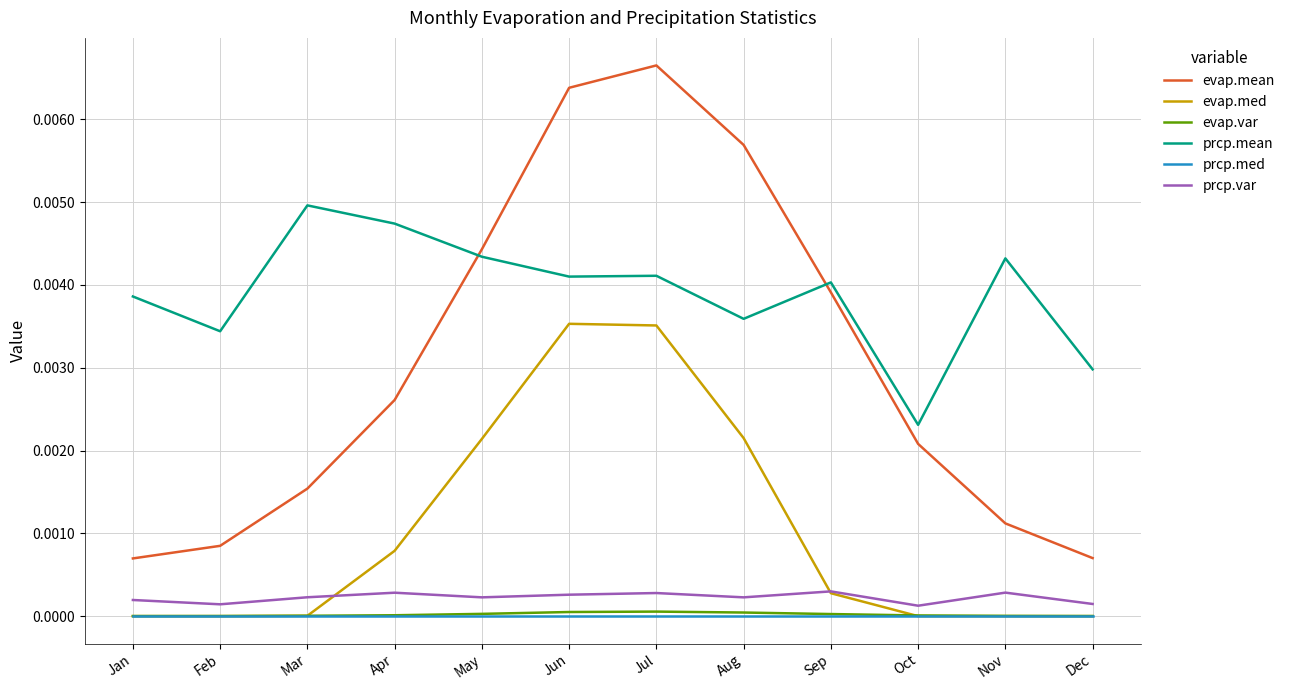

Is the value of evap.mean at Jun greater than the value of evap.med at Nov?

Yes